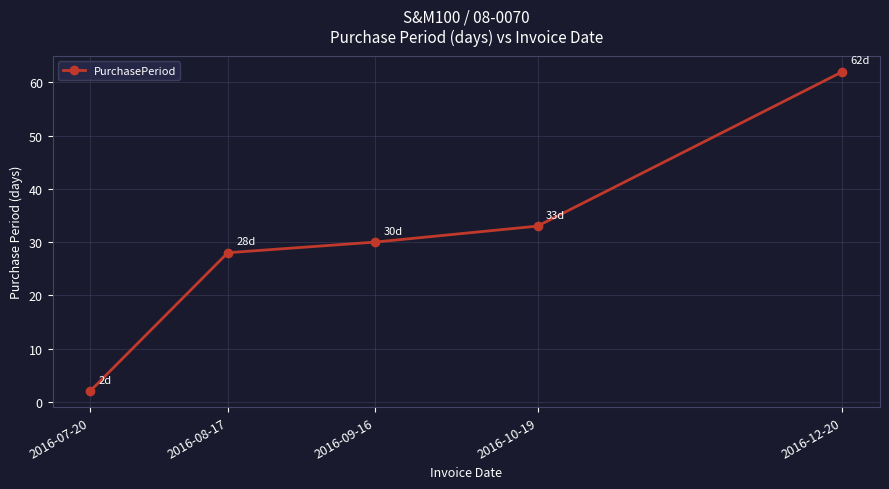

What is the sum of the values at 2016-08-17 and 2016-10-19?

61